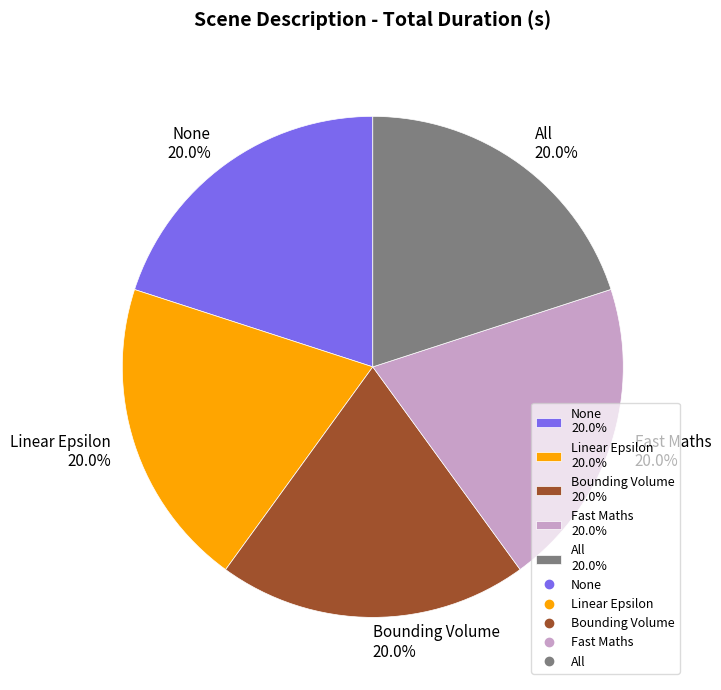

To the nearest percent, what is the average slice percentage?

20%